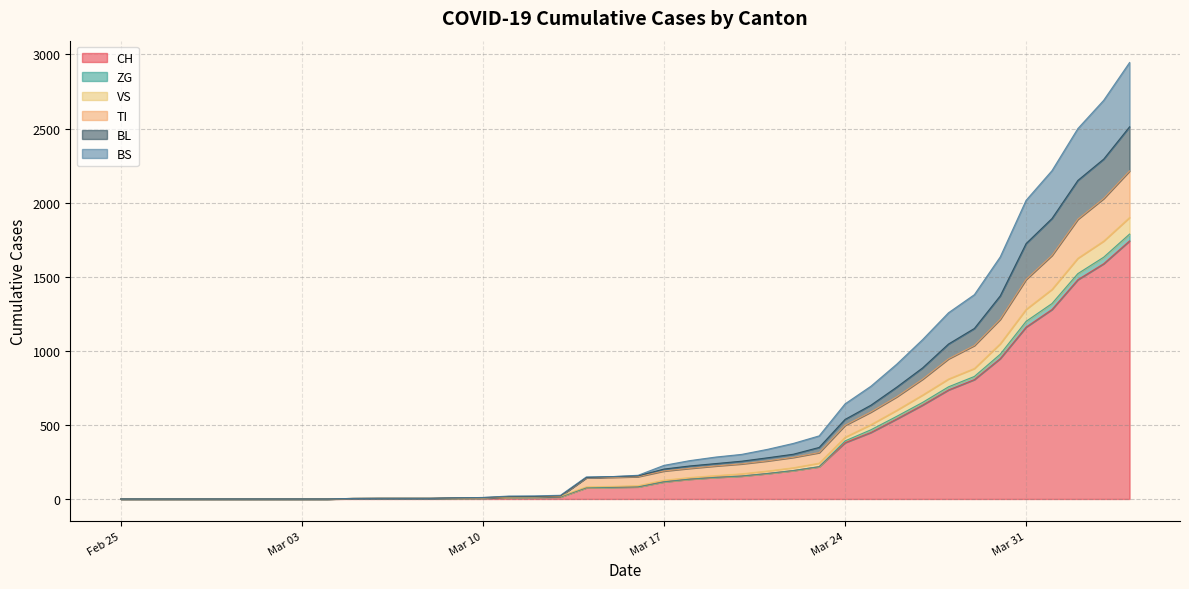

Between 2020-04-02 and 2020-03-09, which is larger?

2020-04-02